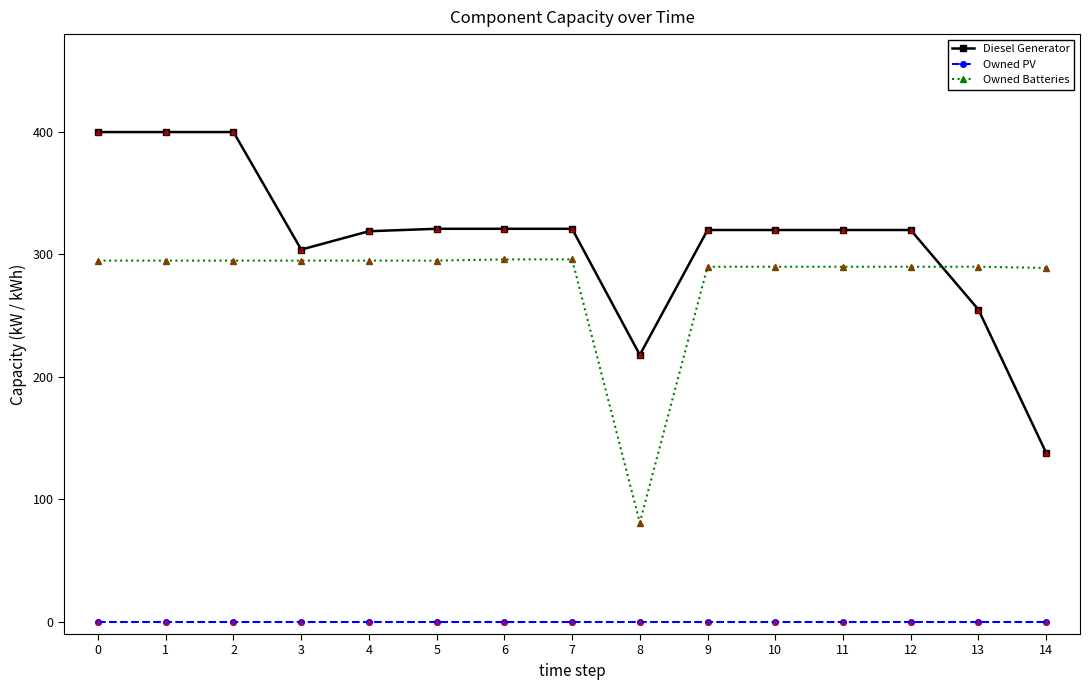

Which series has the largest total across all categories?

Diesel Generator